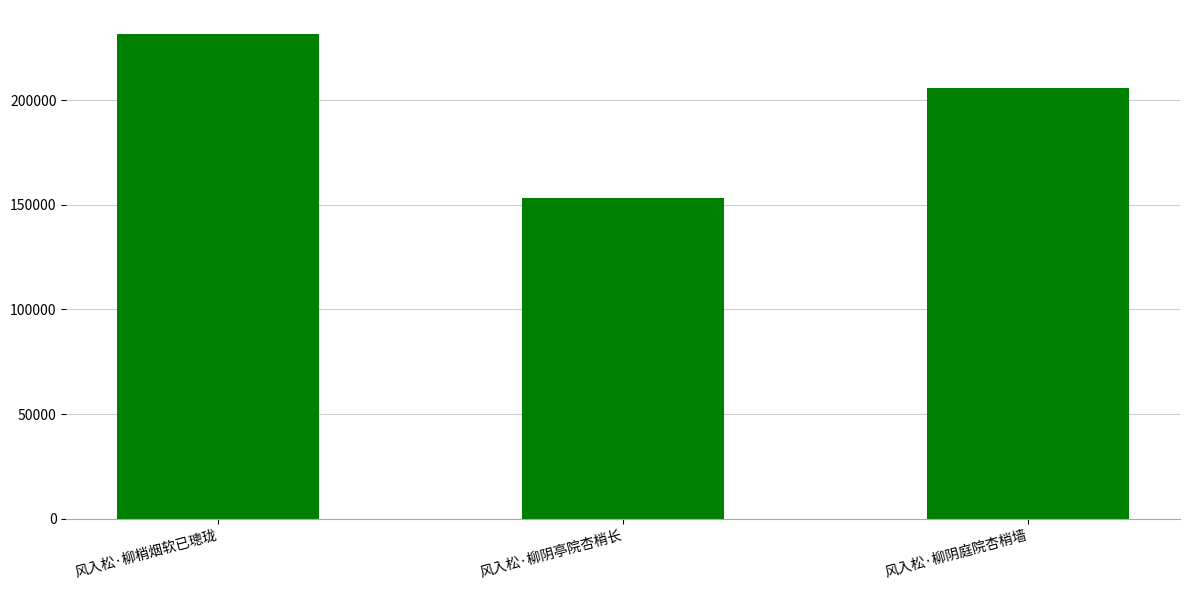

How many values are below 205978?

1